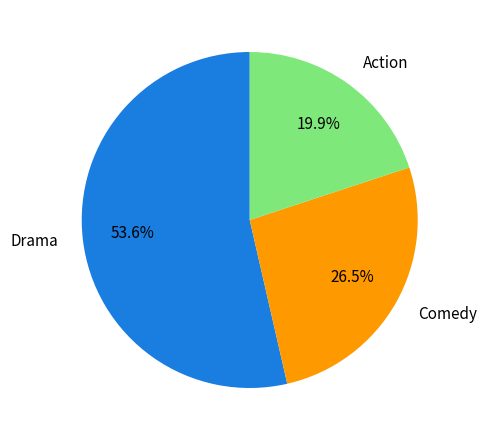

Approximately how many times larger is the value at Comedy compared to Action?

1.3